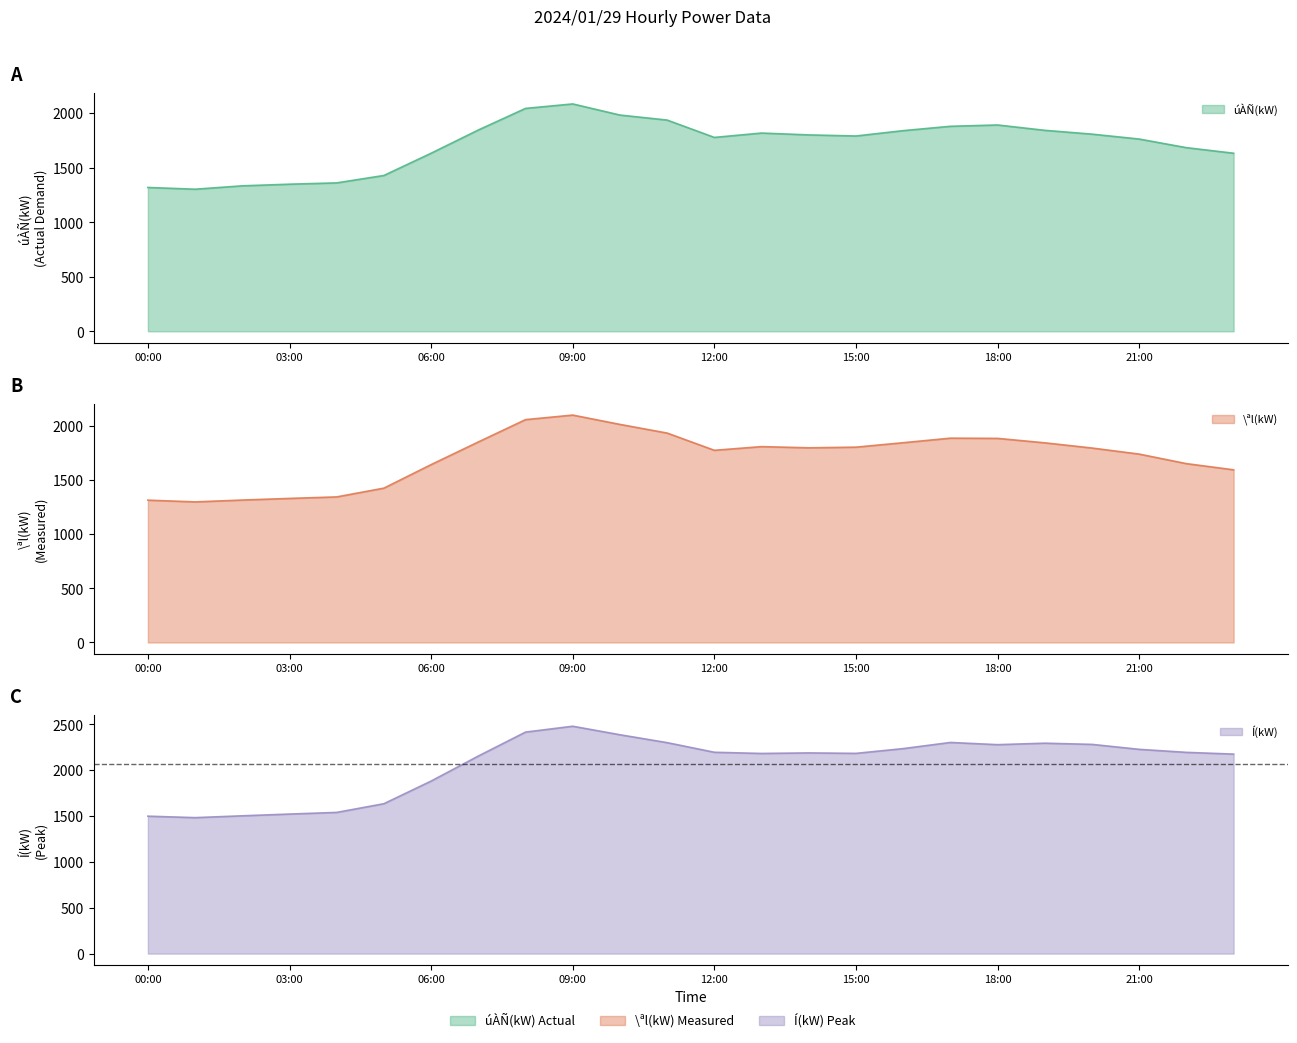

What is the average value of the \ªl(kW) series?

1709